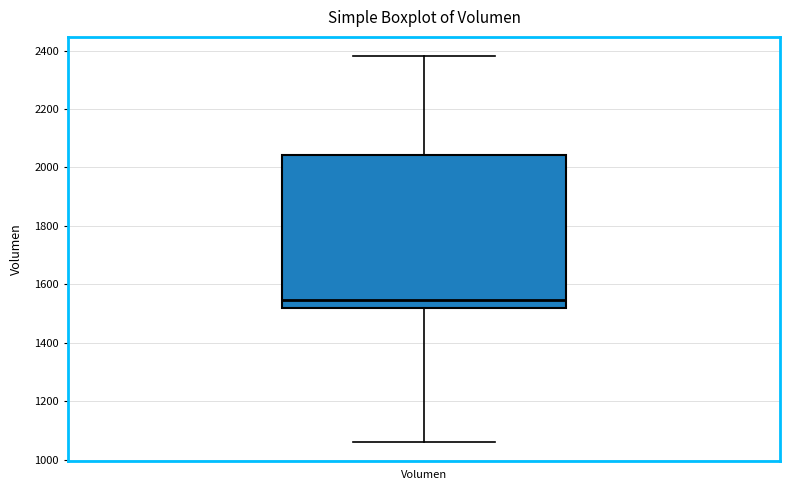

Where is the lower edge of the box for Volumen on the y-axis? The values are not printed on the chart, so give them approximately, as read against the axis.

1520